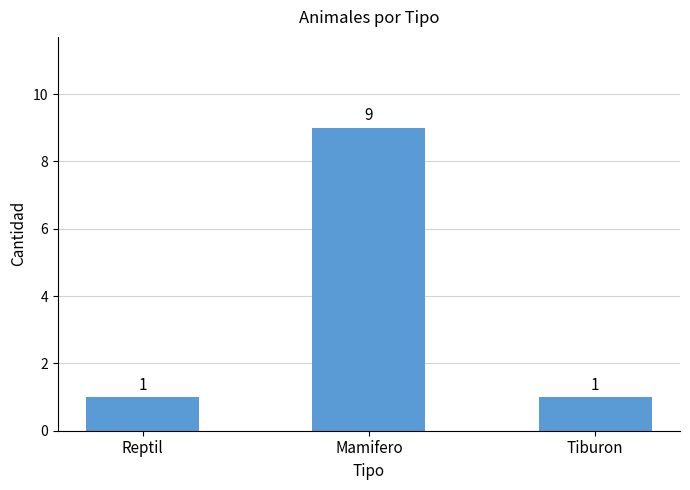

What is the smallest value displayed?

1